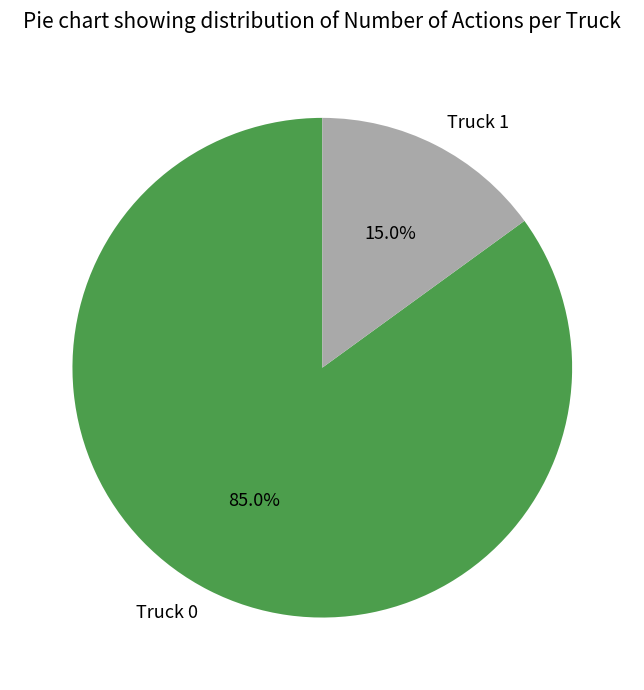

Between Truck 1 and Truck 0, which is larger?

Truck 0